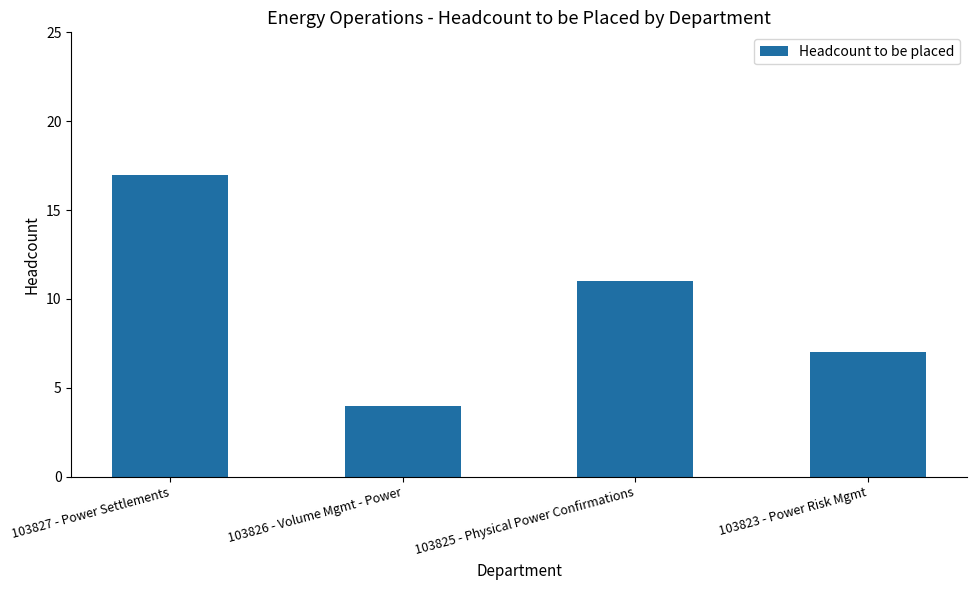

Reading left to right, transcribe all the data shown in this chart.

103827 - Power Settlements=17	103826 - Volume Mgmt - Power=4	103825 - Physical Power Confirmations=11	103823 - Power Risk Mgmt=7